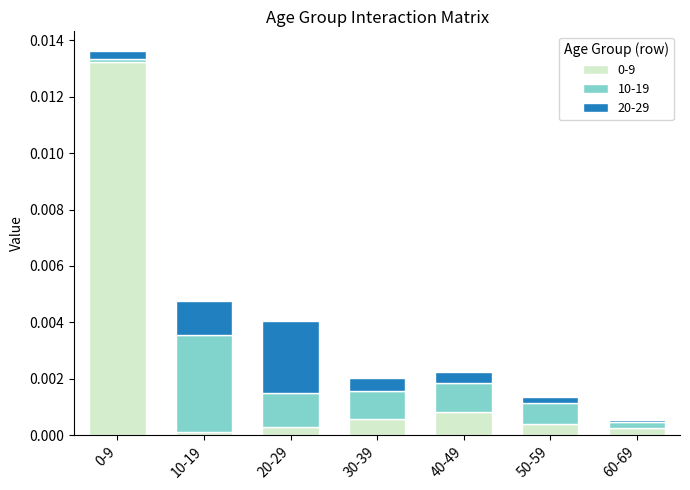

At how many categories does at least one series exceed 0?

7